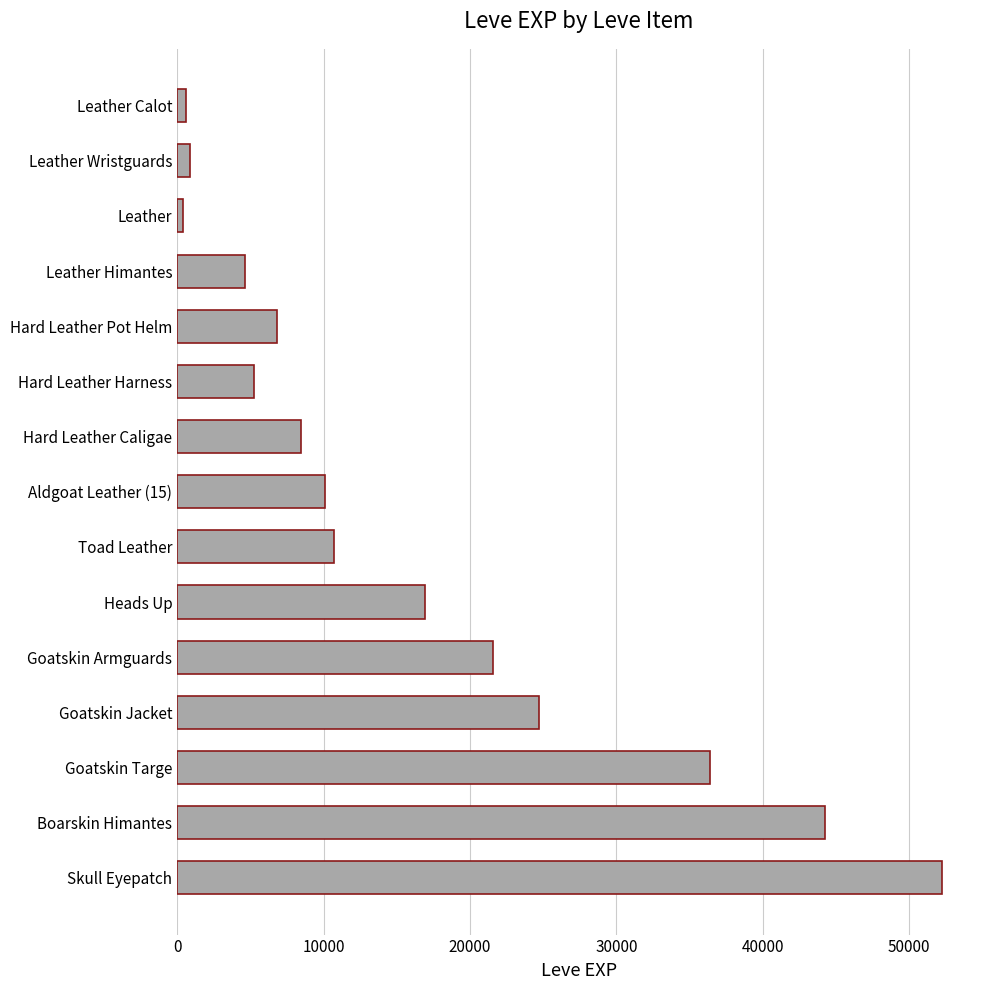

The value at Goatskin Targe is 55274. True or false?

False